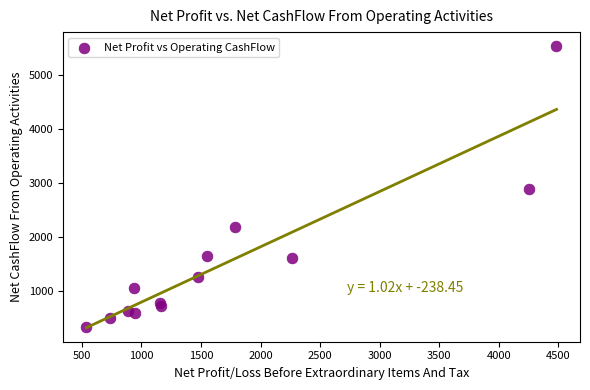

What is the range of X values (max minus min)?

3948.6